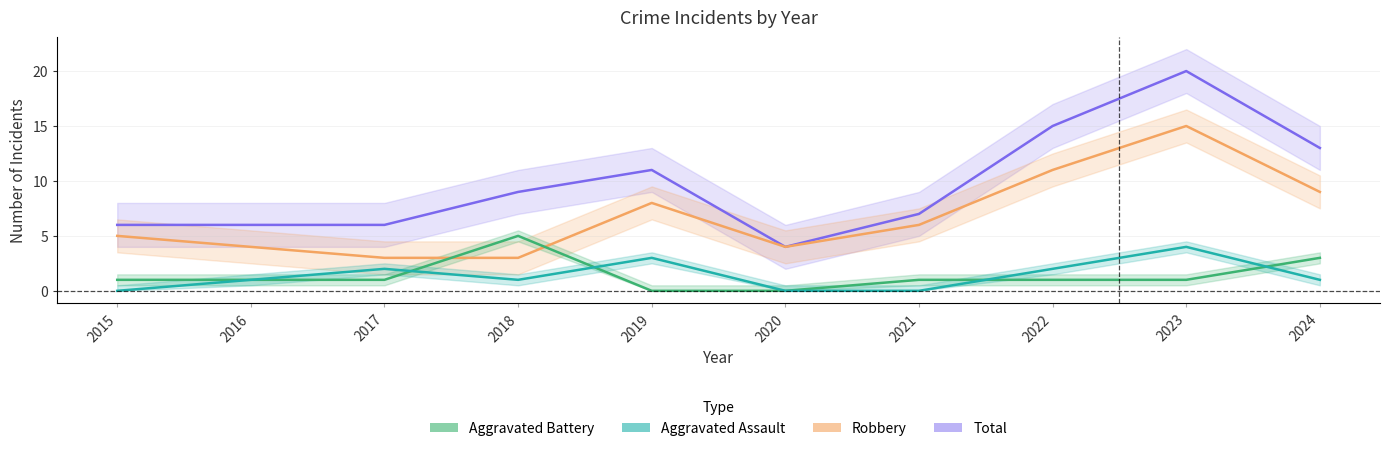

At 2022, list the series in order from largest to smallest.

Total, Robbery, Aggravated Assault, Aggravated Battery